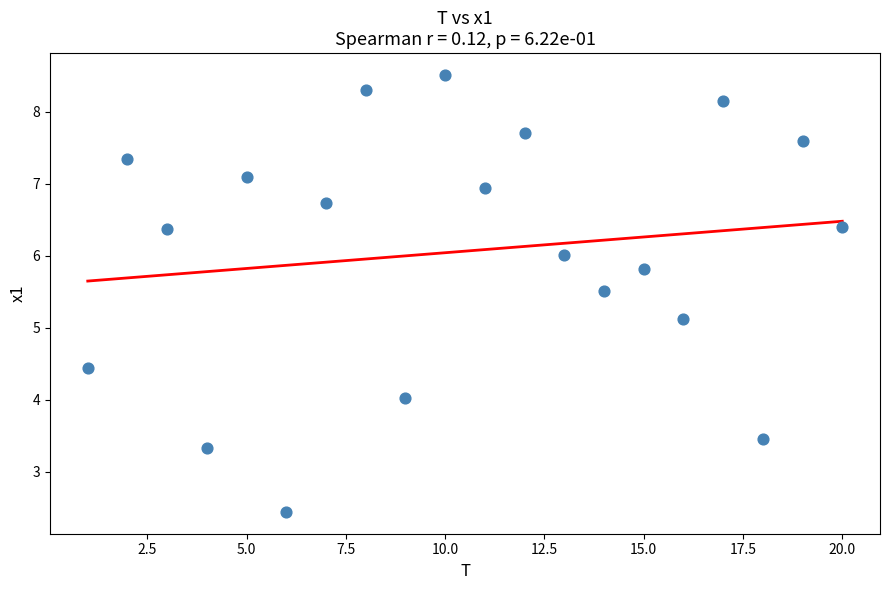

What is the range of Y values (max minus min)?

6.1